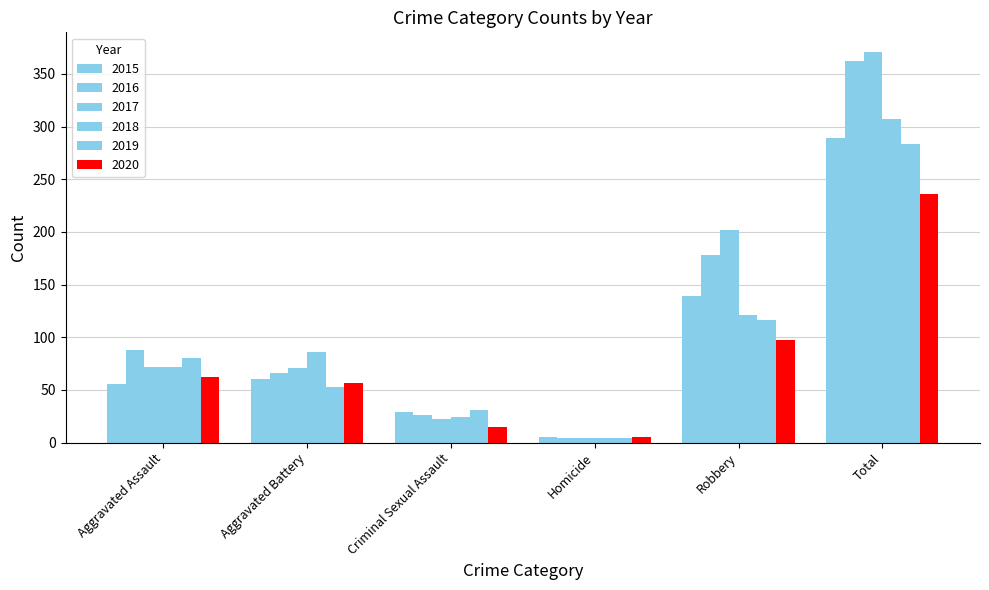

How many bars are there in each group?

6